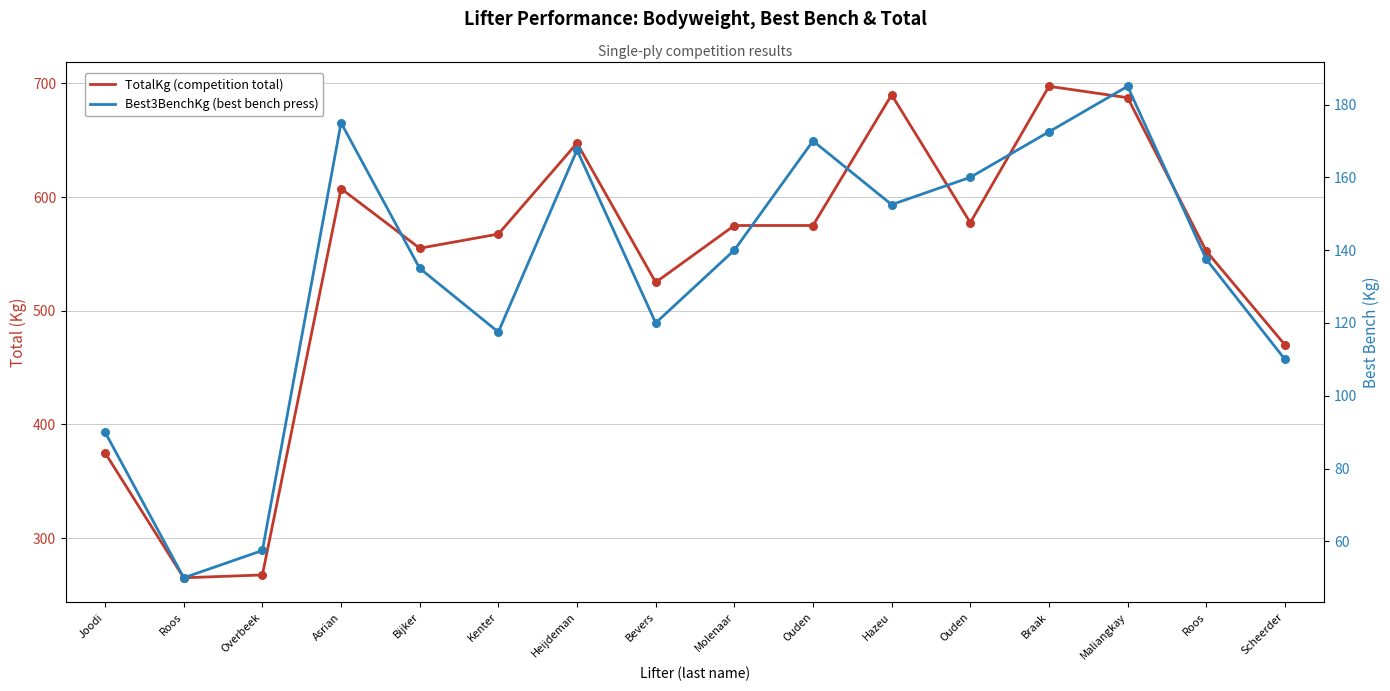

What are all the series names shown in the legend?

TotalKg, Best3BenchKg